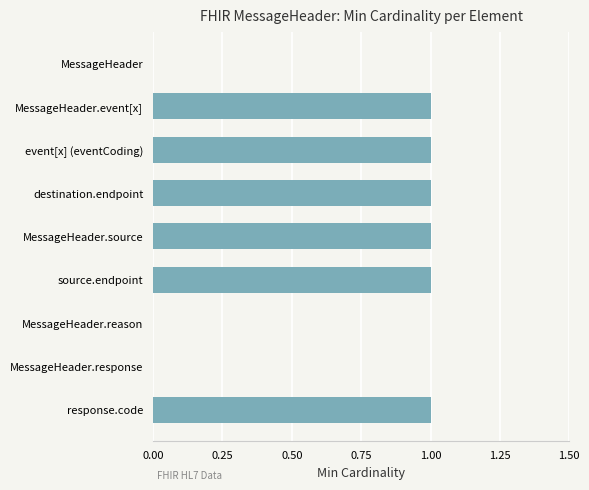

What is the sum of all values?

6